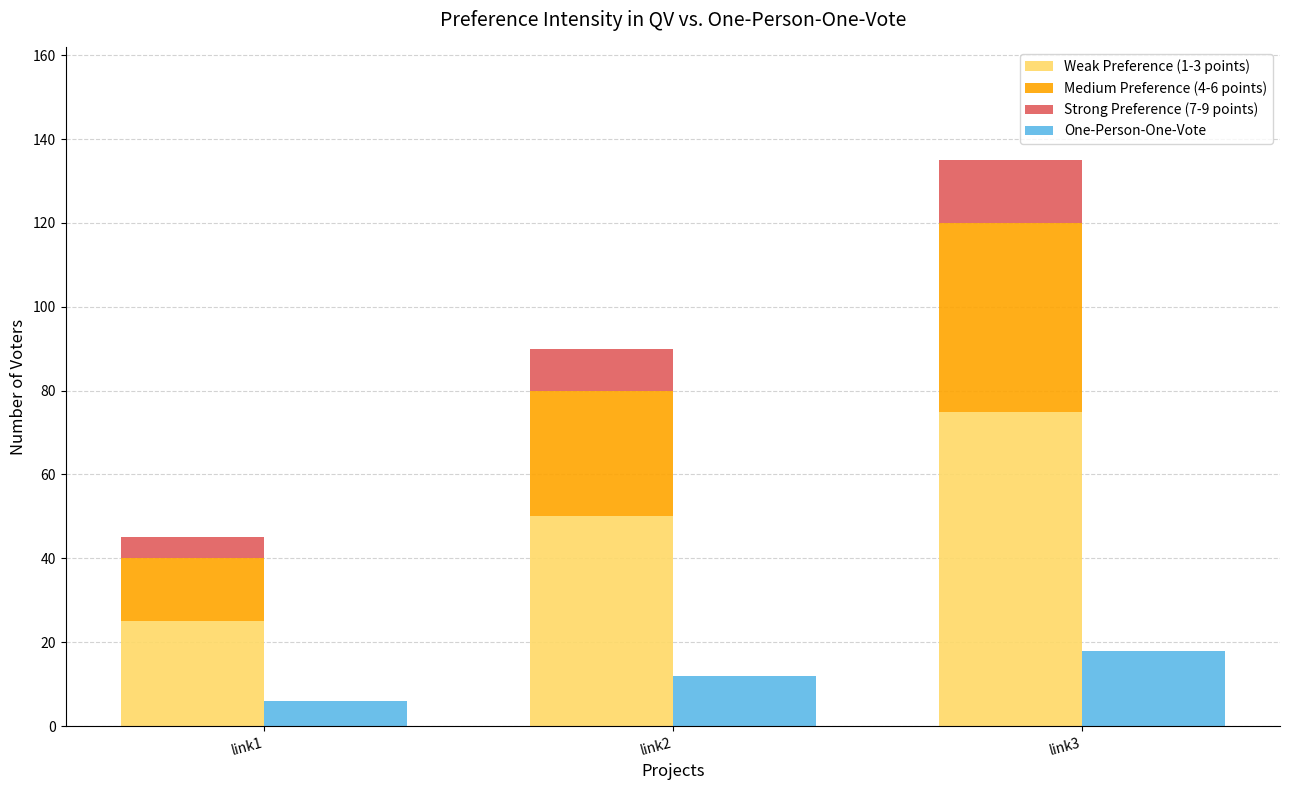

Reading left to right, what are all the values shown in this chart?

Weak Preference (1-3 points): link1=25	link2=50	link3=75
Medium Preference (4-6 points): link1=15	link2=30	link3=45
Strong Preference (7-9 points): link1=5	link2=10	link3=15
One-Person-One-Vote: link1=6	link2=12	link3=18